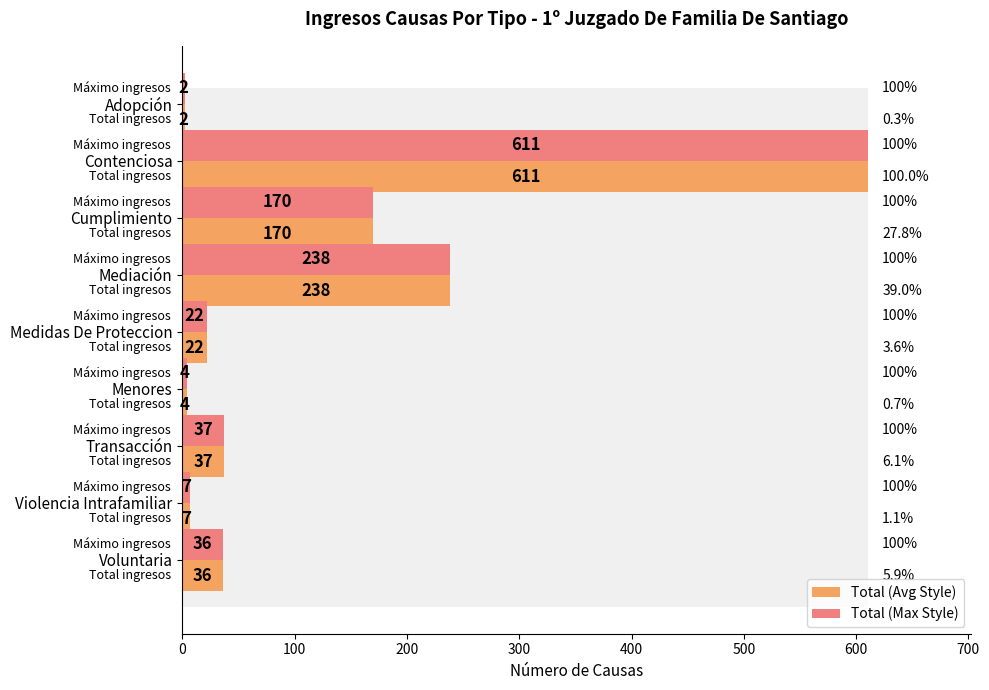

How many data points in Total (Max Style) are above 36?

4